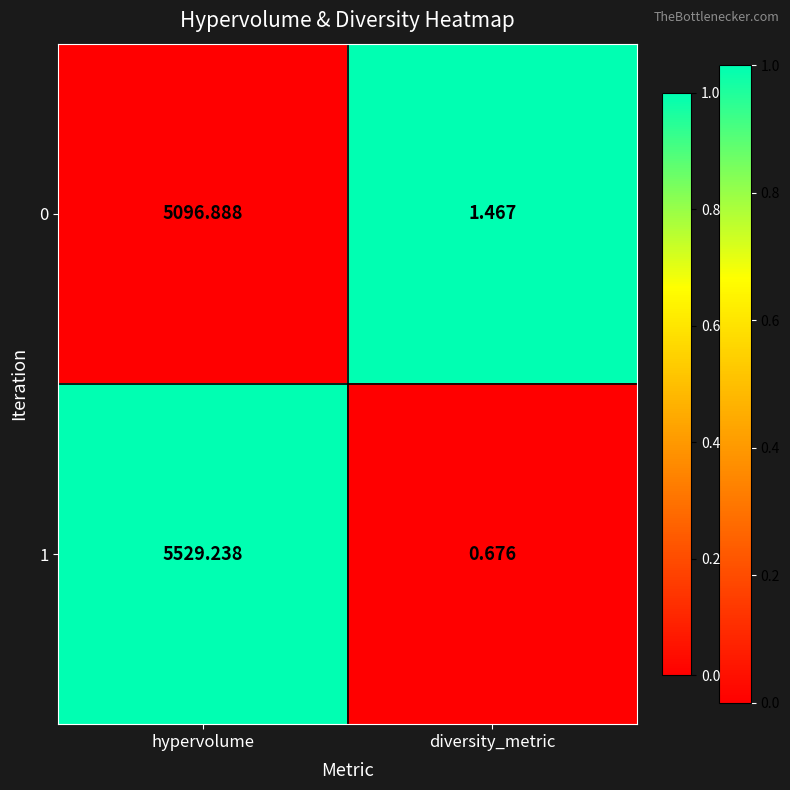

Which category has the lowest value across all series?

diversity_metric